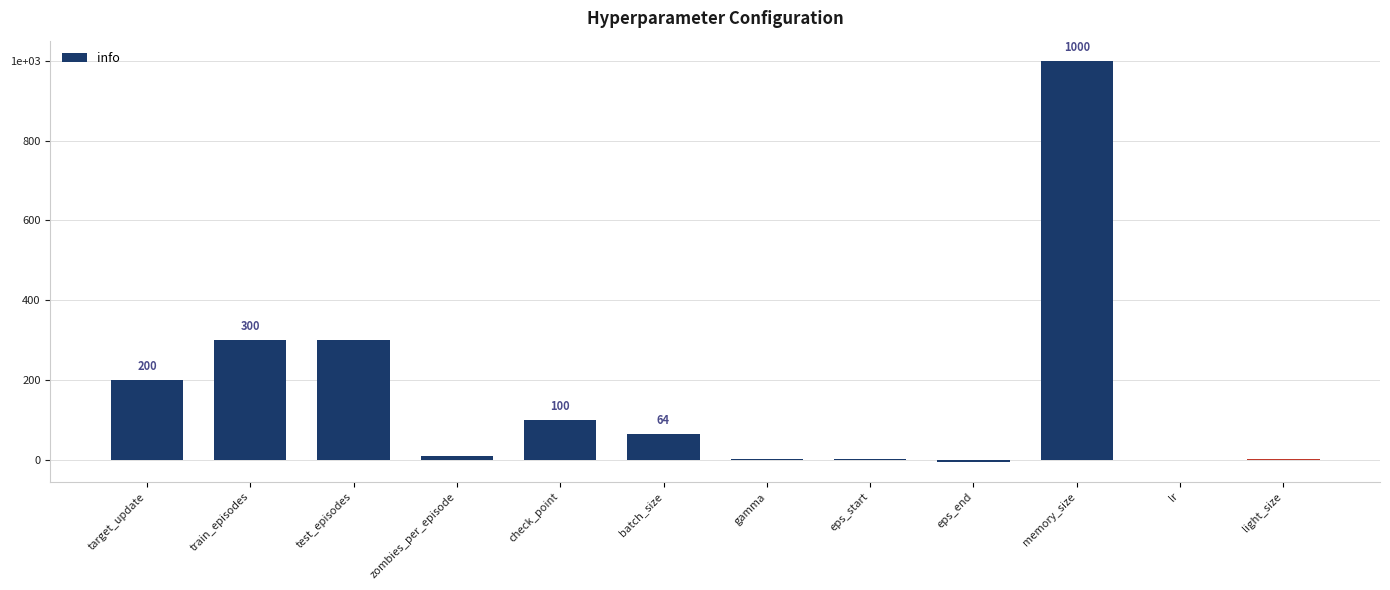

Are the bars horizontal?

No